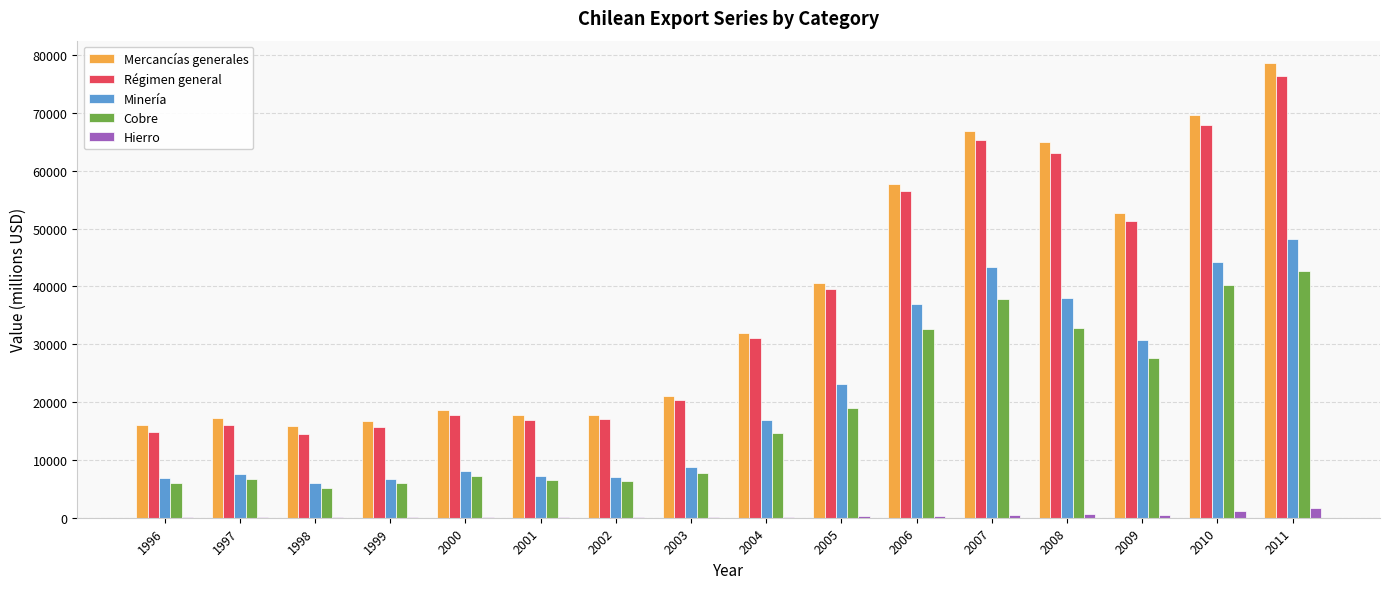

Which series has the largest total across all categories?

Mercancías generales